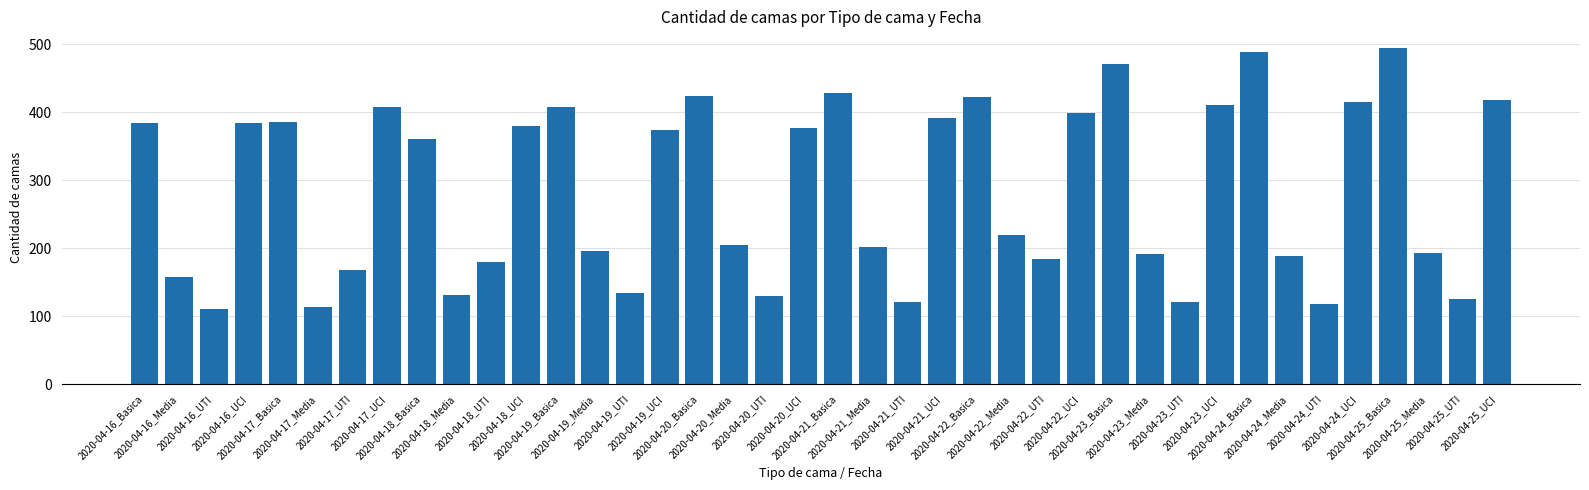

What is the greatest value displayed?

494